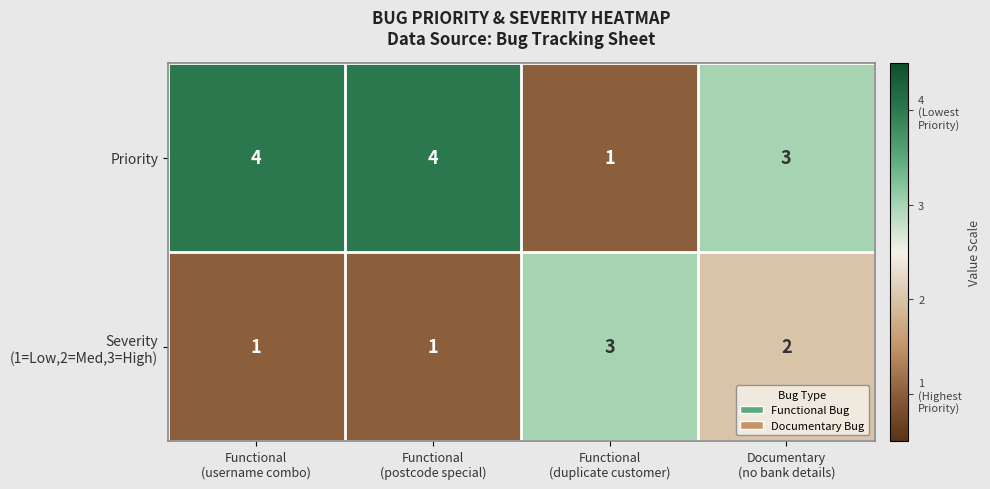

Which series has the widest spread of values?

Priority